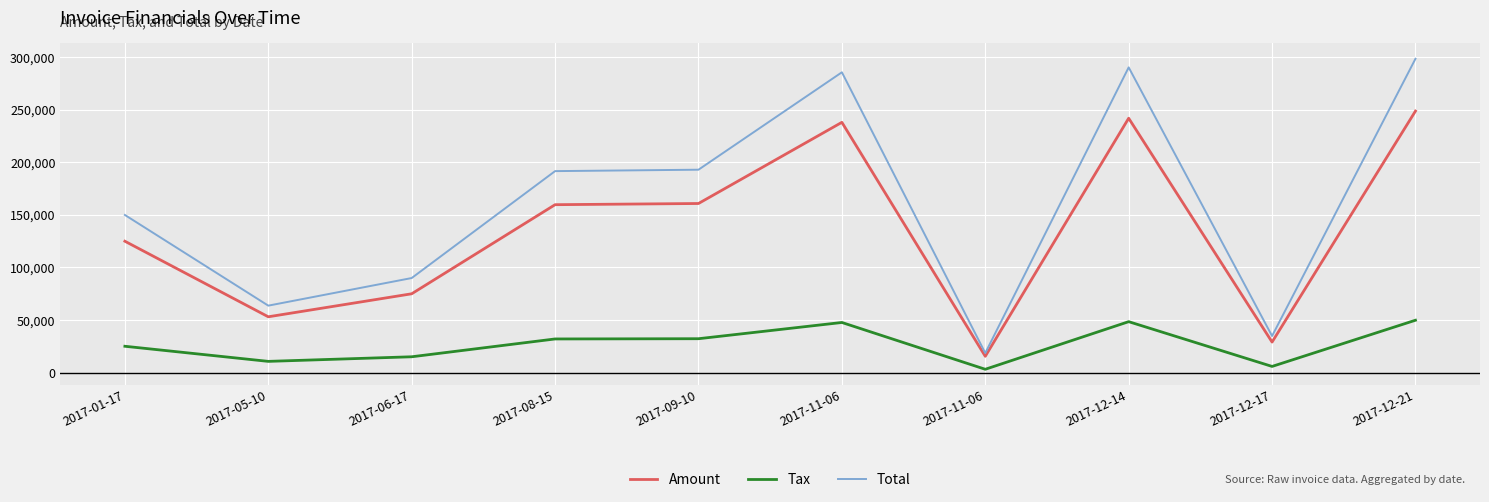

What are all the series names shown in the legend?

Amount, Tax, Total